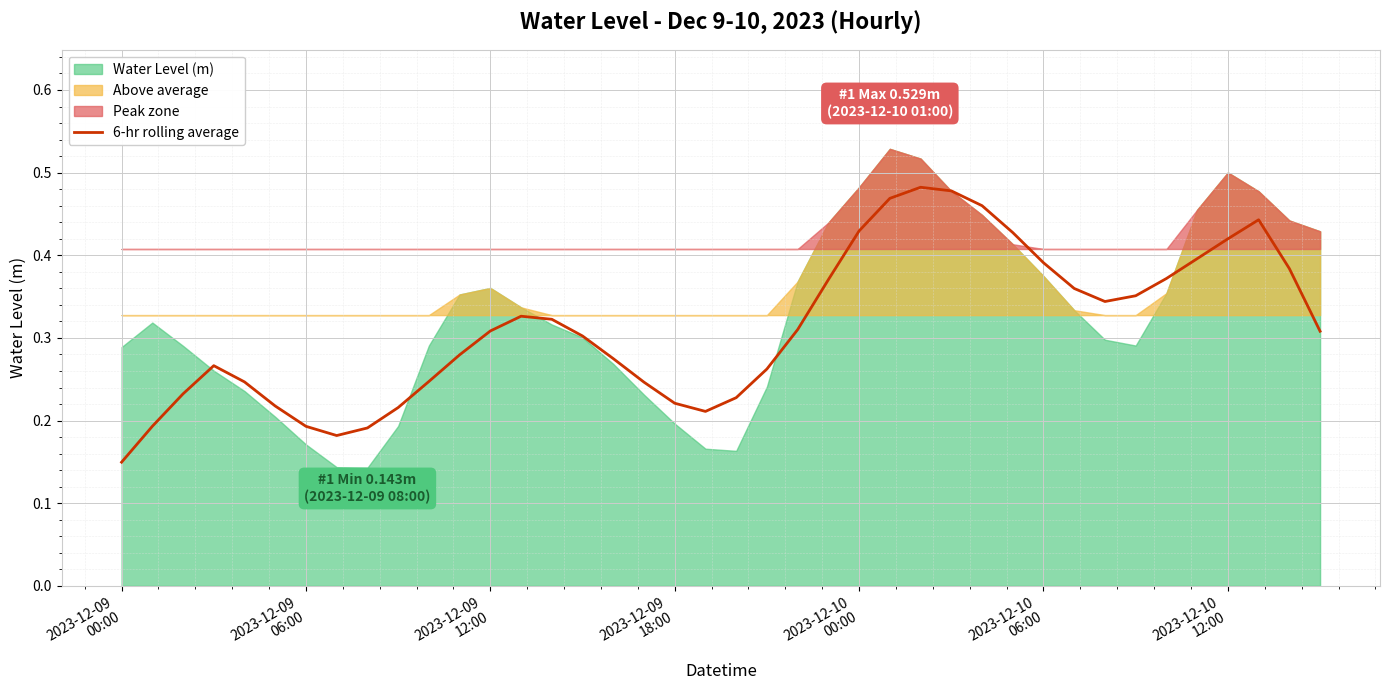

The chart shows a value of 0.2 at 2023-12-09
18:00. True or false?

False